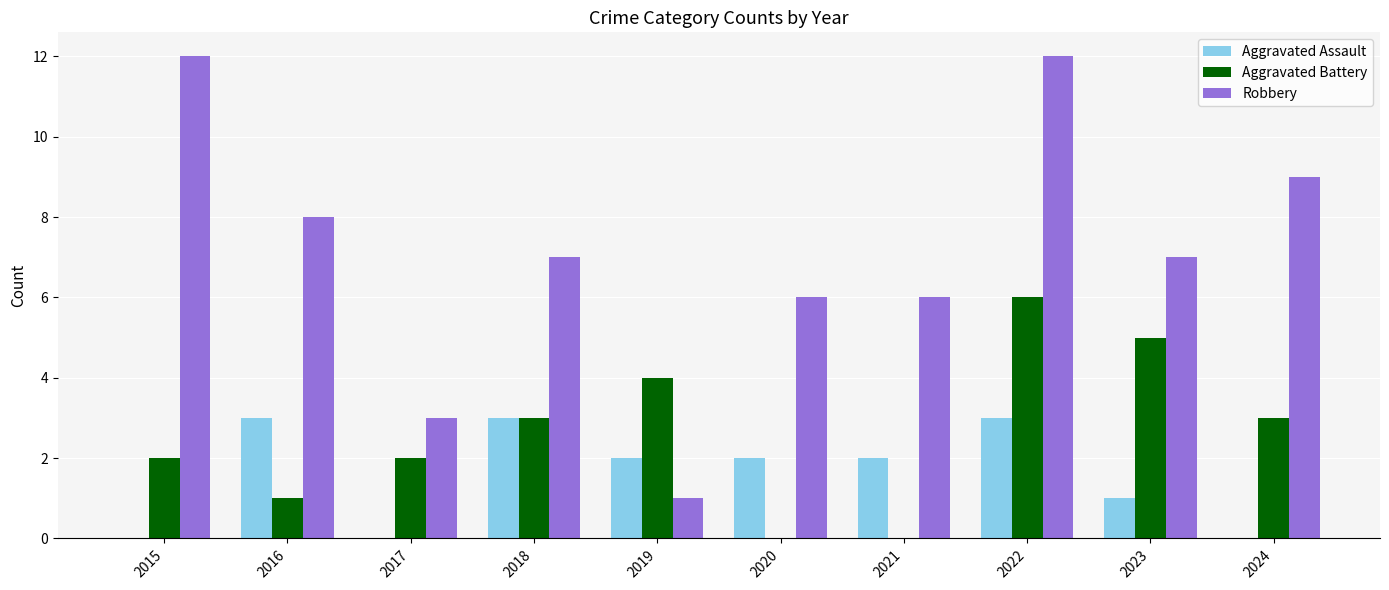

What is the highest value of the Aggravated Assault series?

3